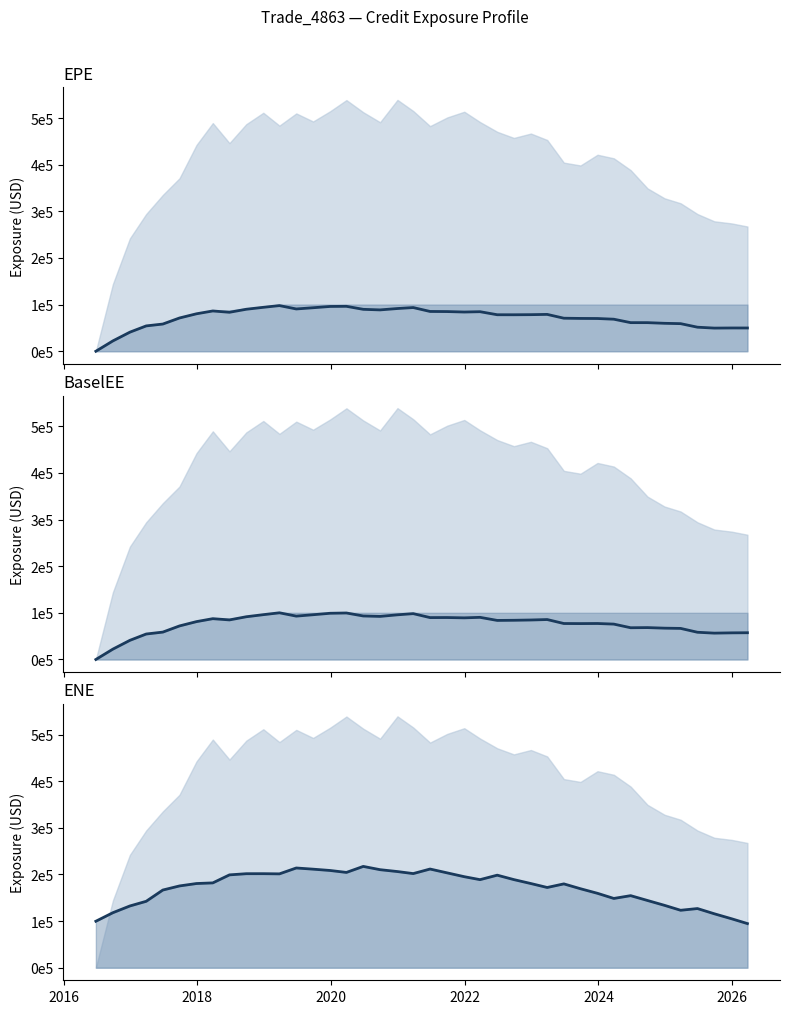

The value of ENE at 26 is 259196.2. True or false?

False